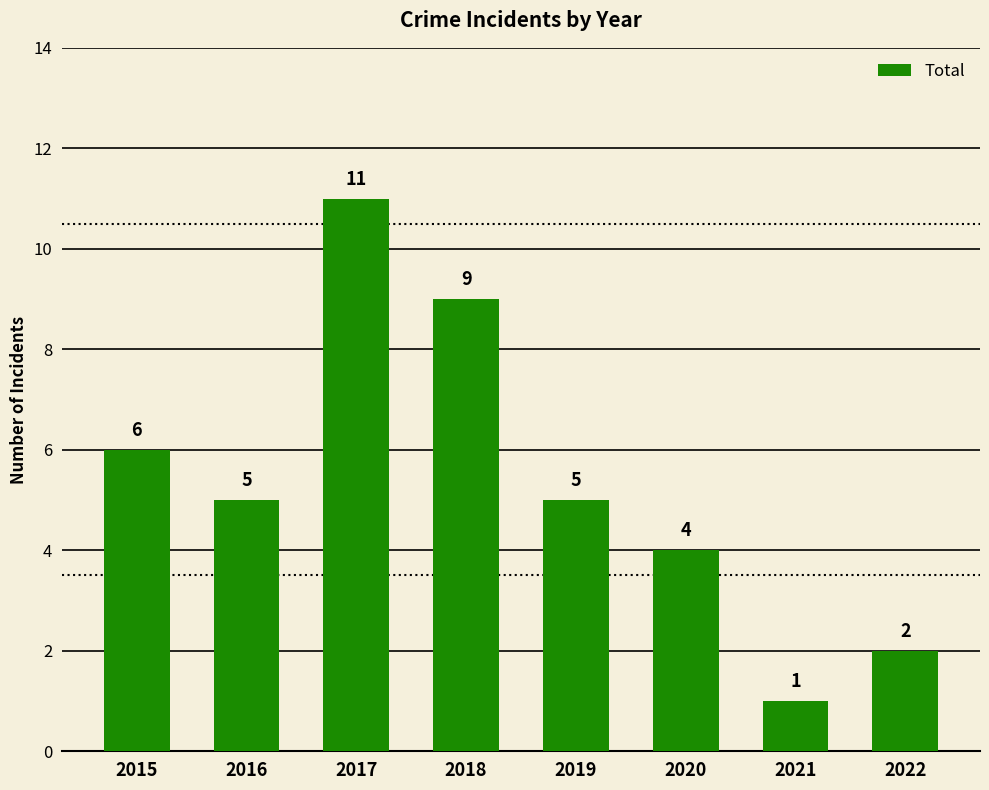

At which label is the value closest to 6?

2015